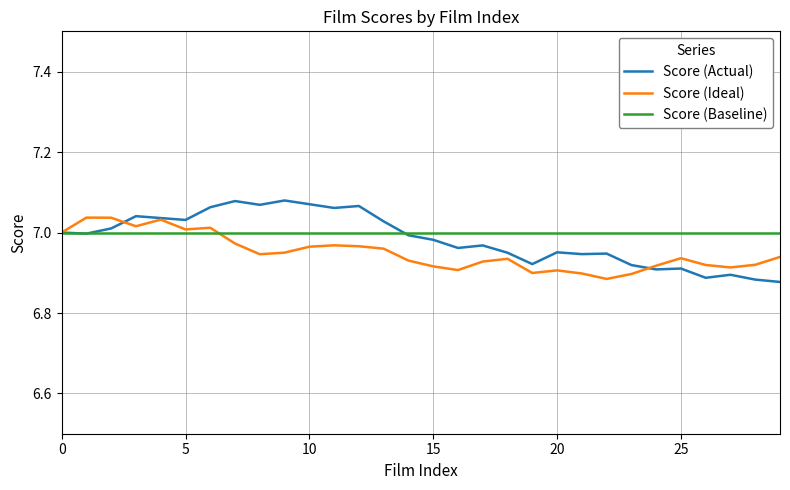

True or false: Score (Actual) has more than 2 interior local peaks.

True